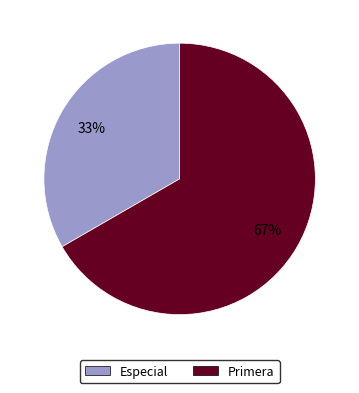

Count the number of slices in the pie.

2